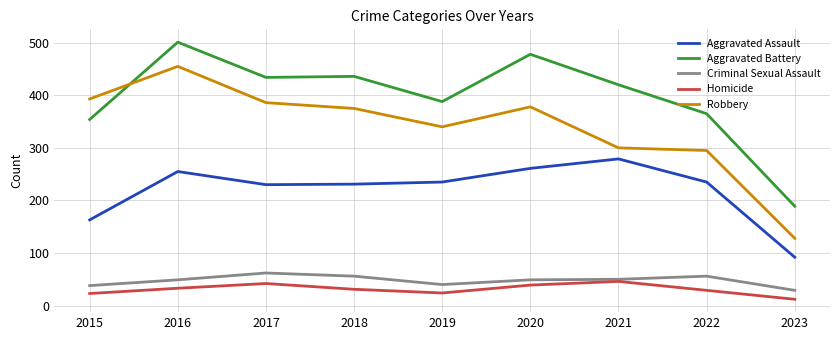

What is the maximum value for Aggravated Battery?

501